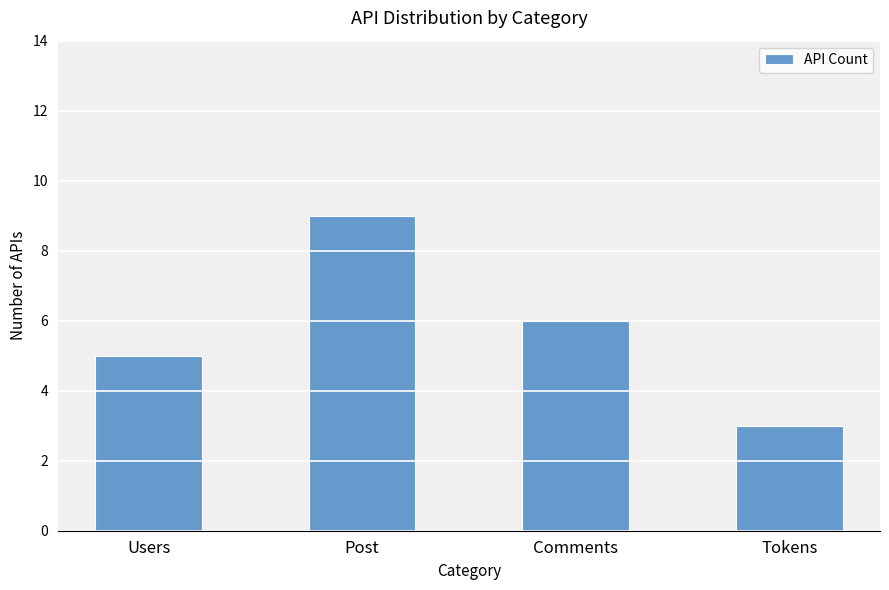

How many values are below 6?

2